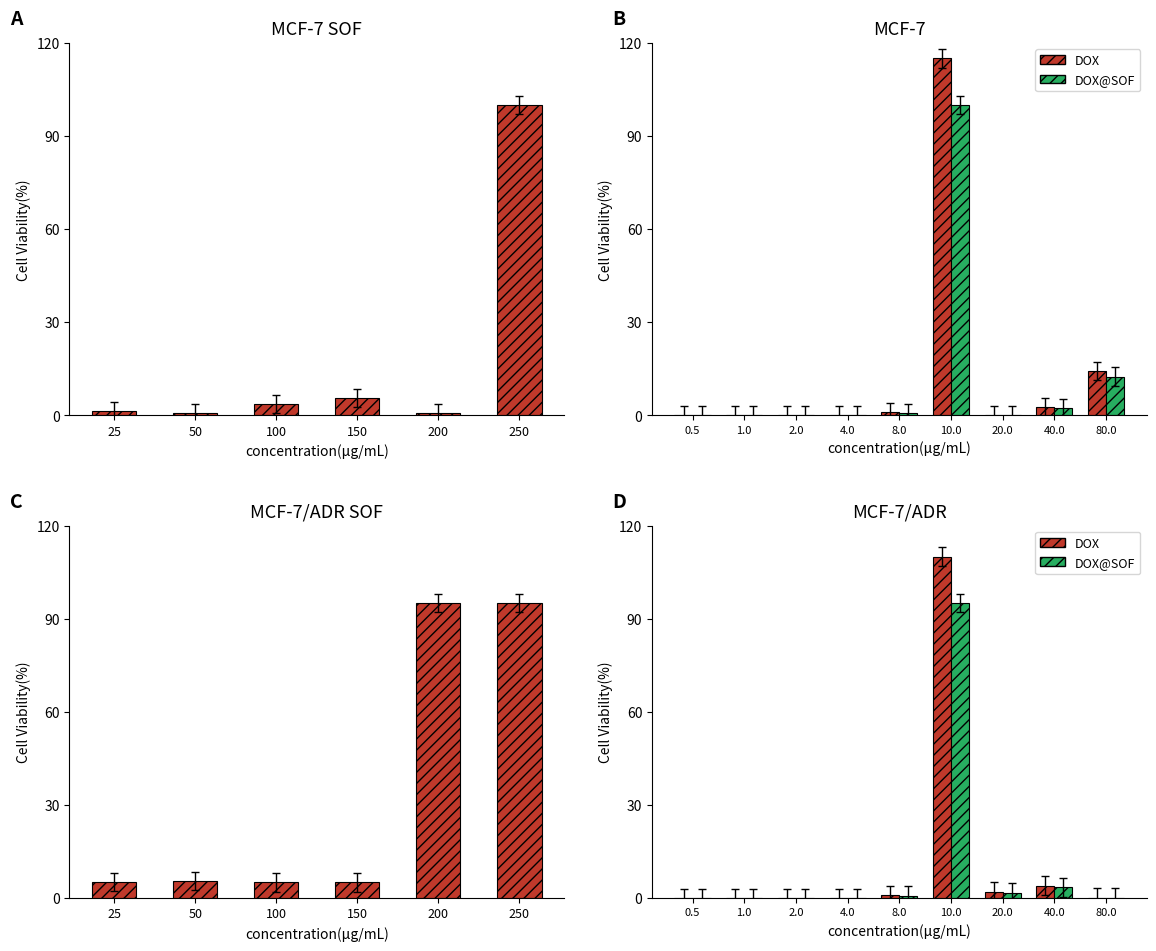

What is the difference between the maximum and minimum values in the DOX@SOF series?

95.0